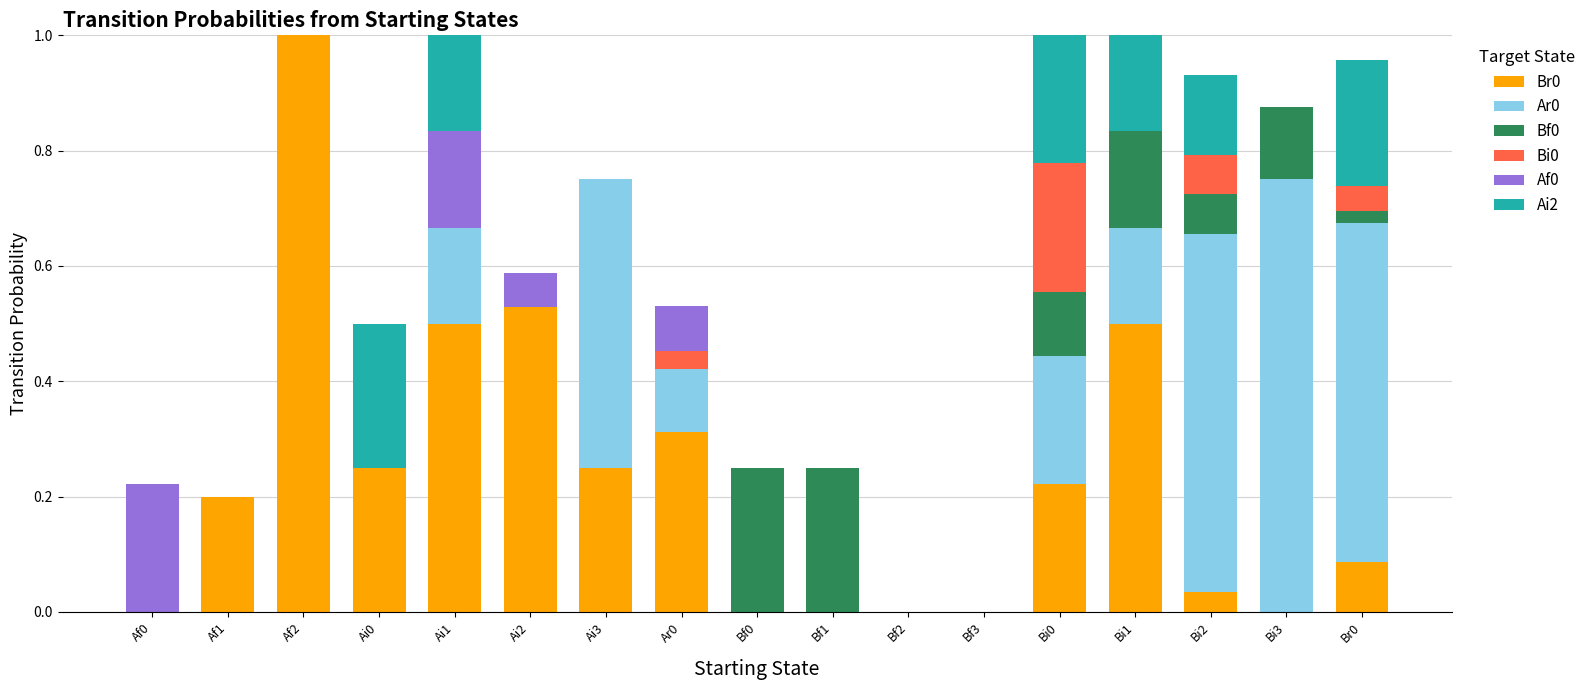

The Br0 series shows 0.1 at Br0. True or false?

True